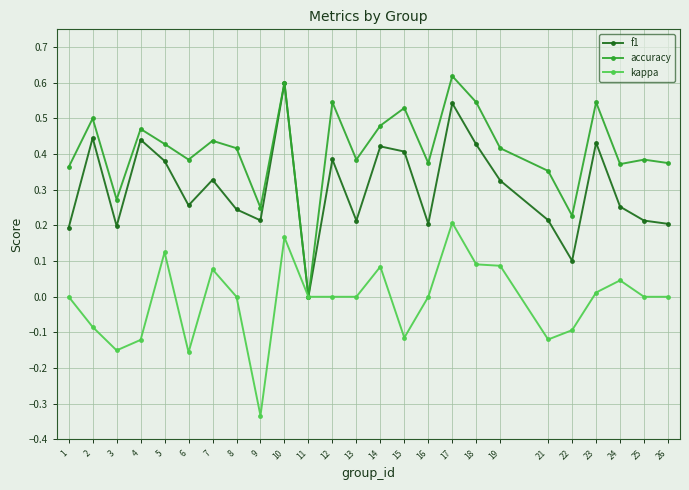

Which category has the lowest value across all series?

9